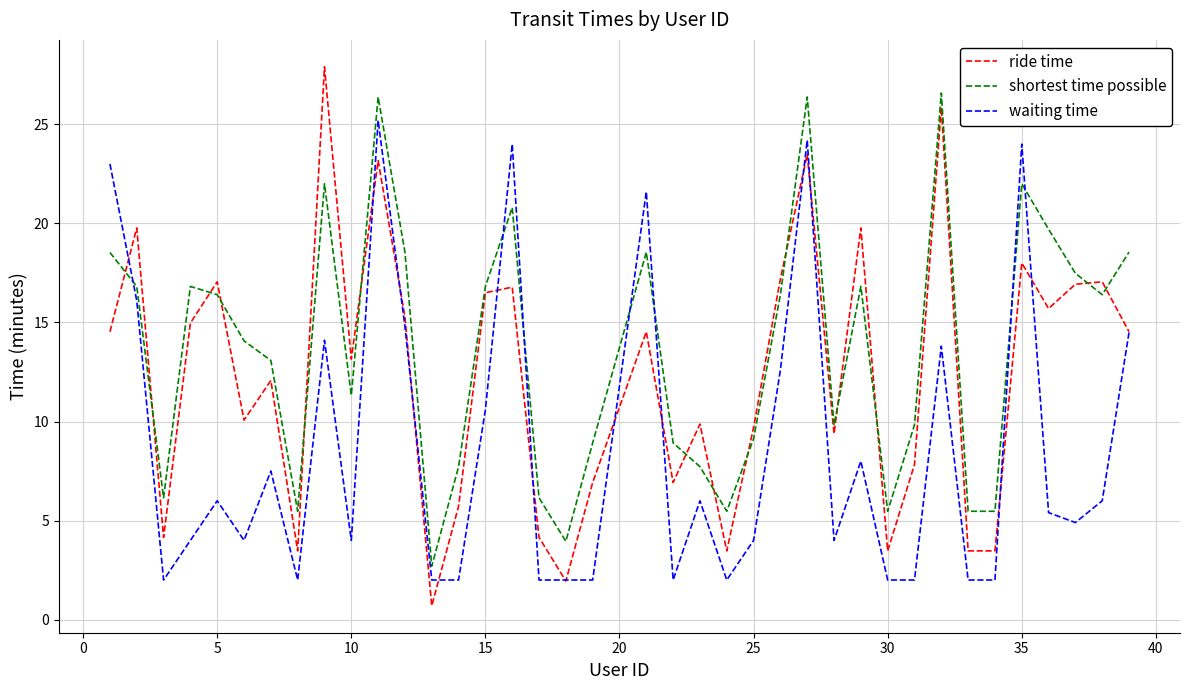

Which series has the largest total across all categories?

shortest time possible